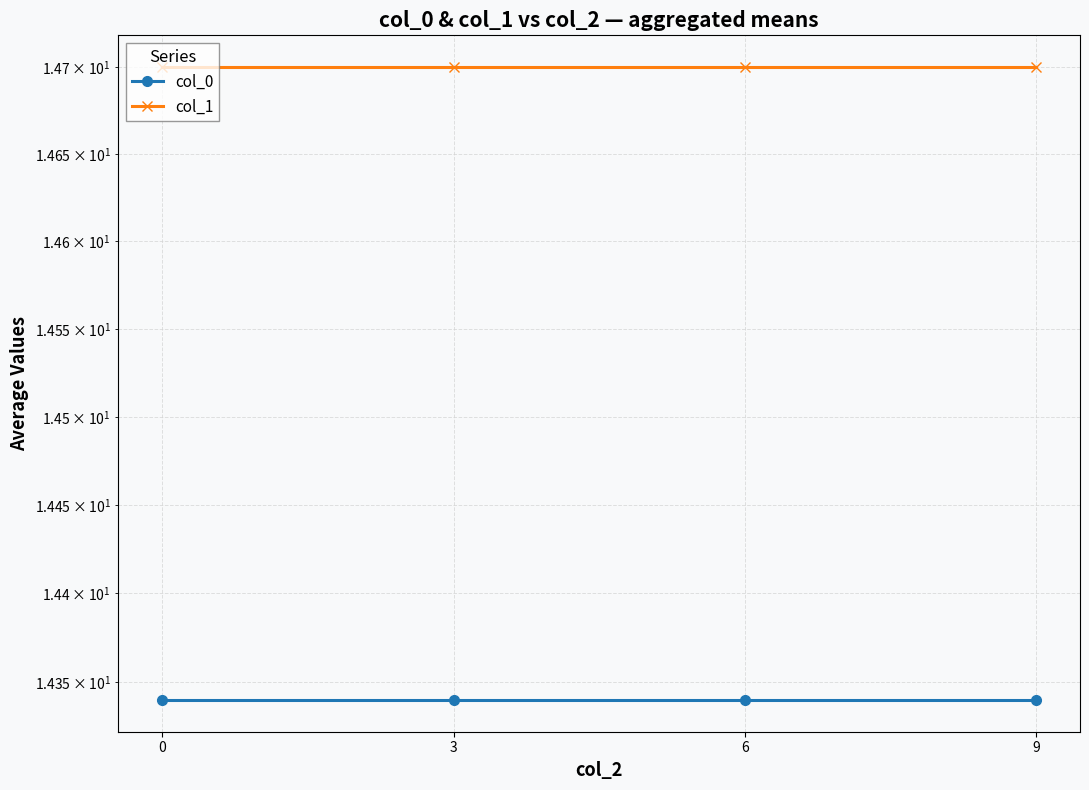

The col_1 series shows 14.7 at 0. True or false?

True